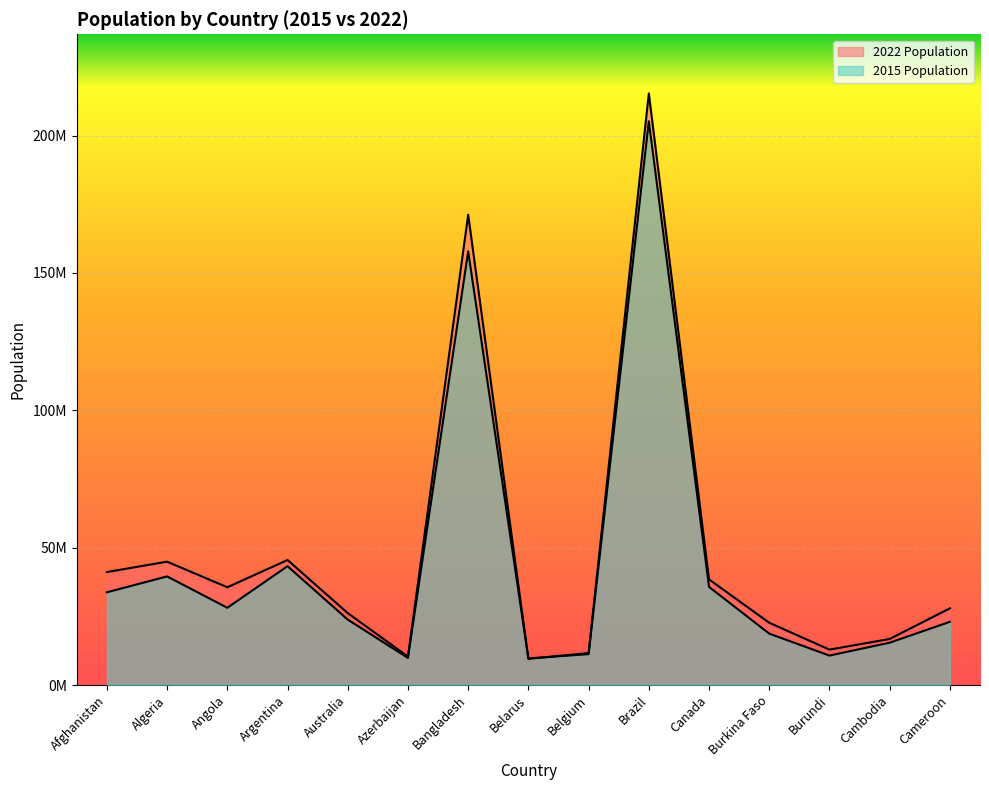

At which label does 2015 Population reach its peak?

Brazil